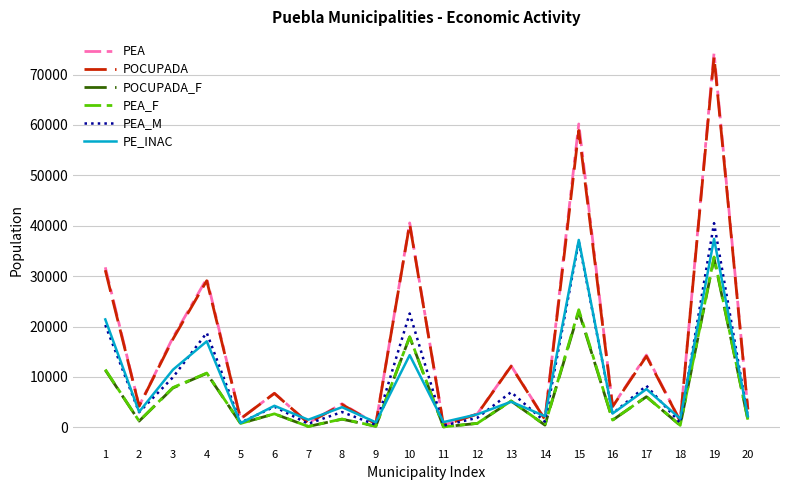

At which category is the sum across all series the highest?

19